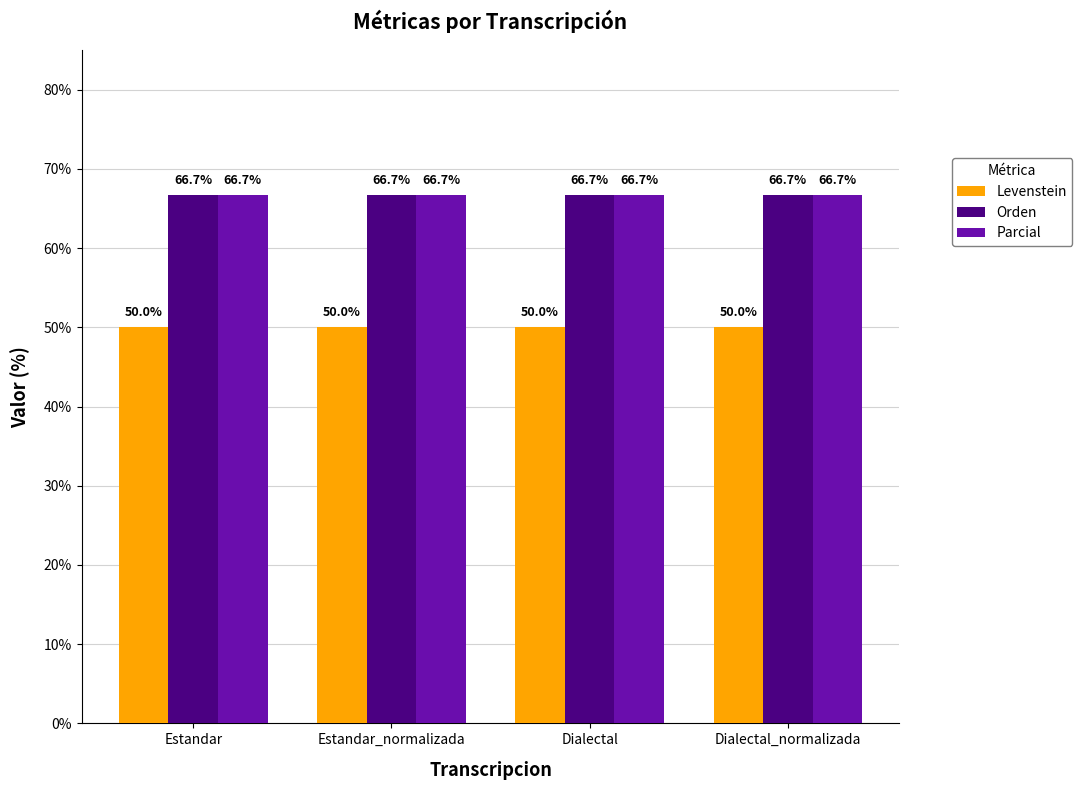

Count the number of data series in this chart.

3